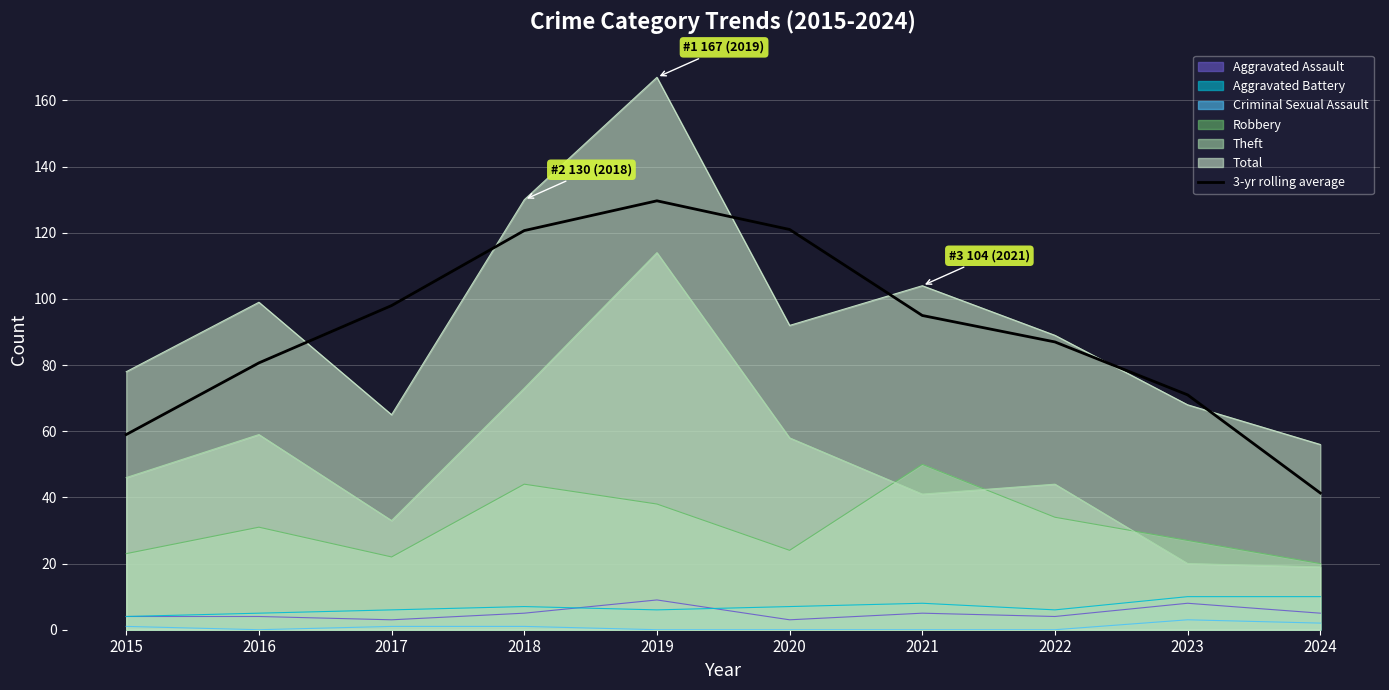

Which category has the highest value across all series?

2019